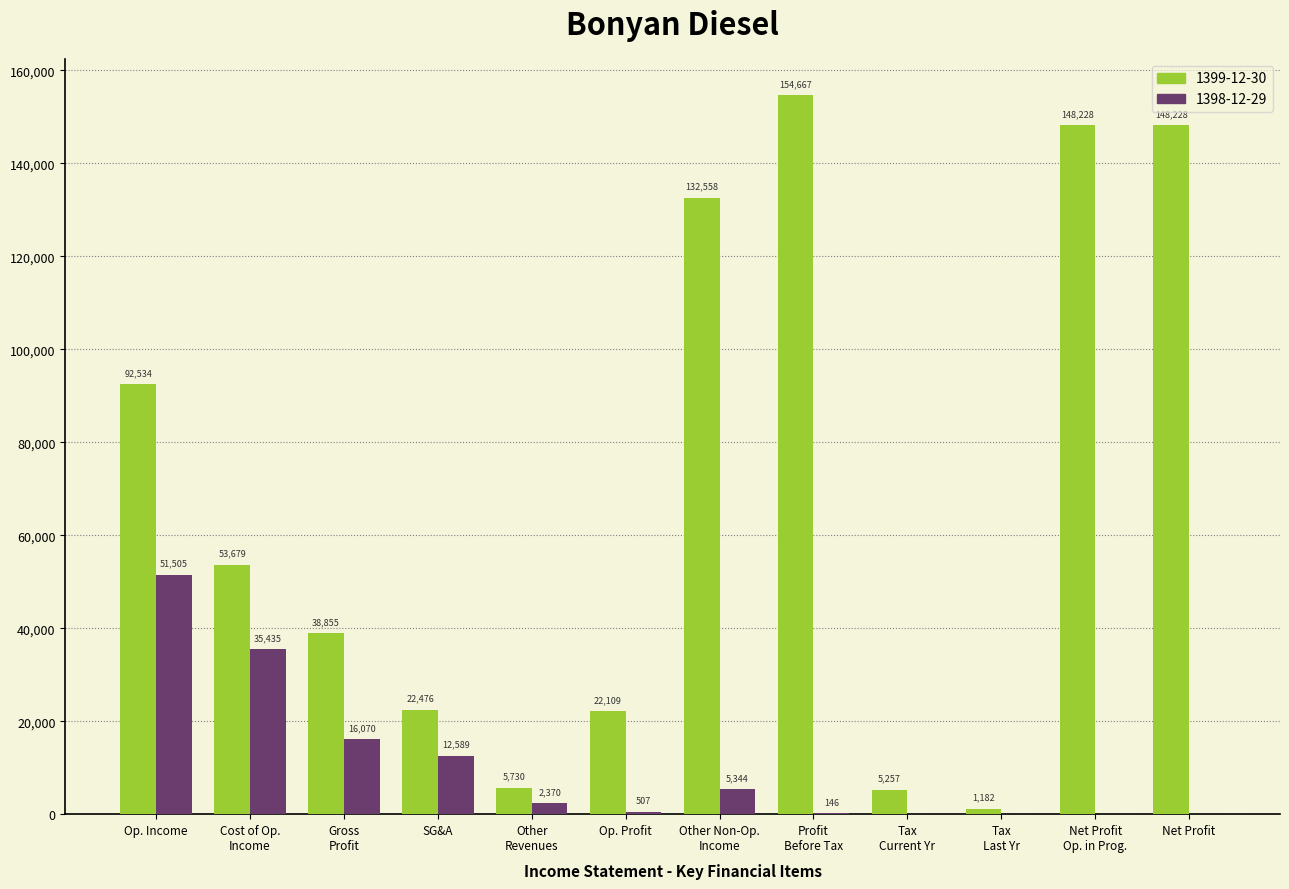

True or false: 1398-12-29 has a value of 22071 at Op. Income.

False